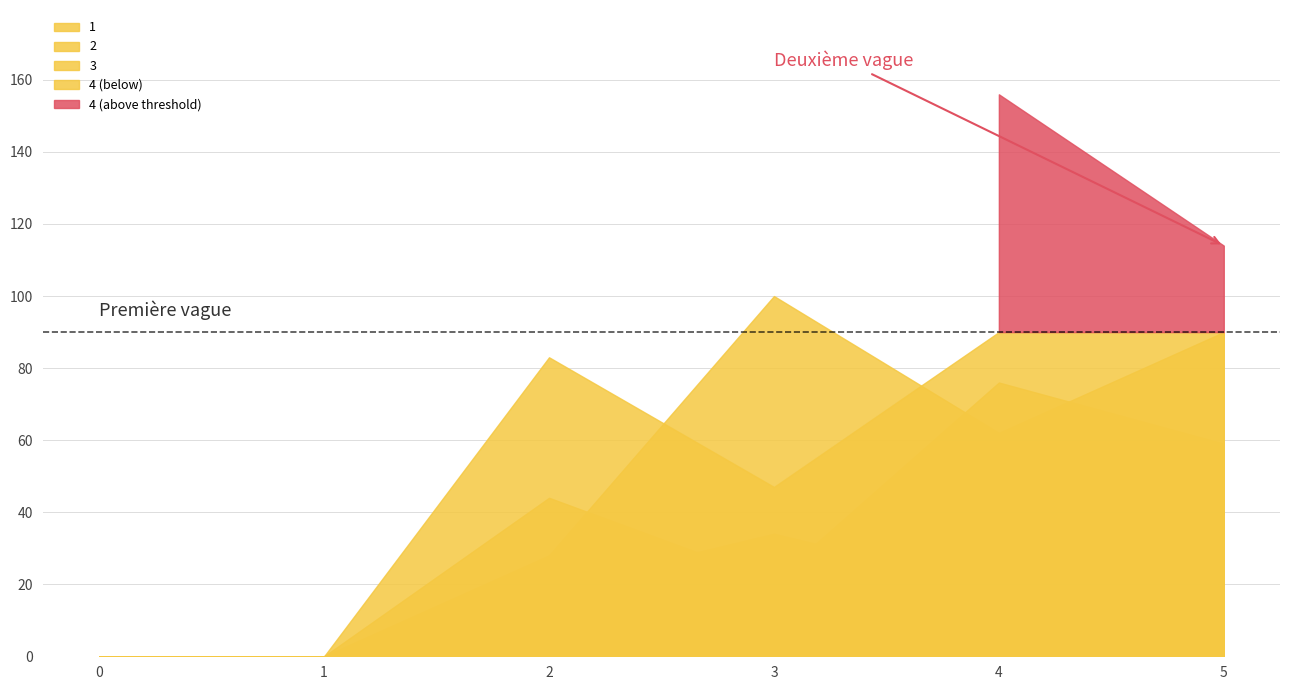

Where is the first local minimum for 3?

3